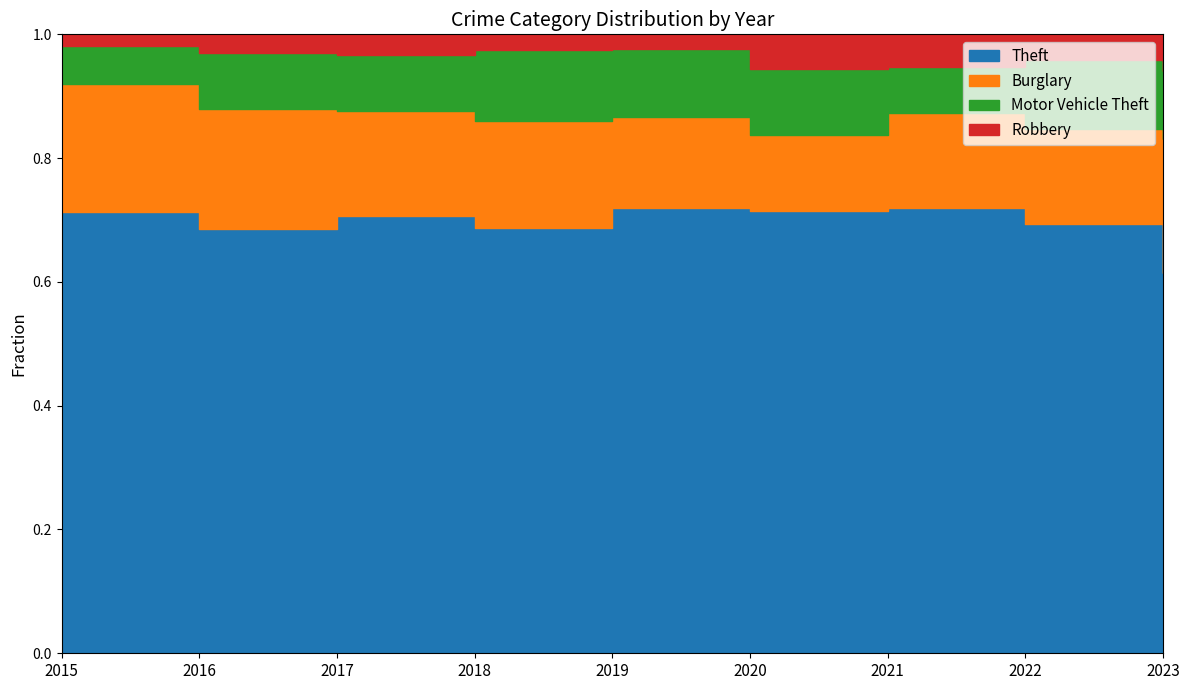

Reading right to left, extract all data points from this chart.

Theft: 62	313	221	245	281	300	280	337	311
Burglary: 22	69	47	42	58	76	67	96	90
Motor Vehicle Theft: 11	50	23	37	43	50	36	44	27
Robbery: 6	19	16	19	9	11	13	15	8